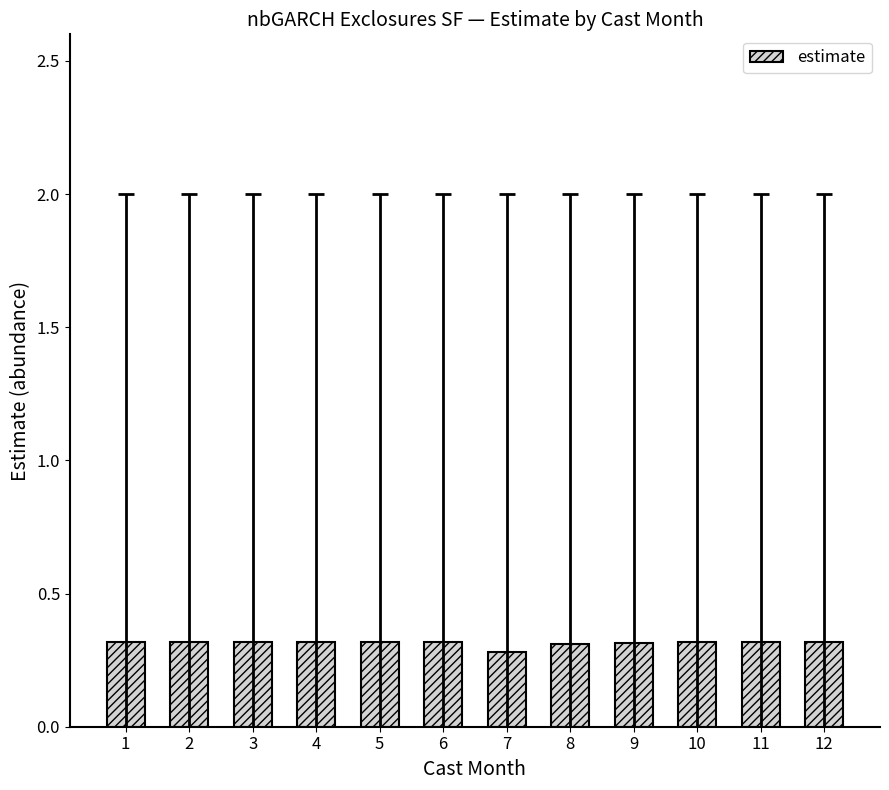

The value at 4 is 0.2. True or false?

False